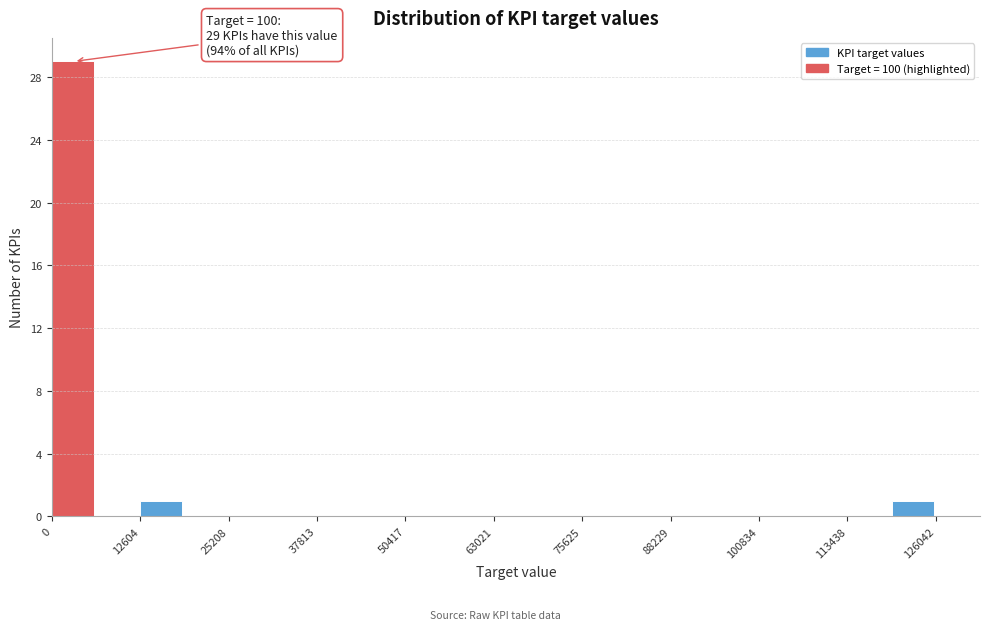

Read against the x-axis, roughly where is the centre of the tallest bar?

2000